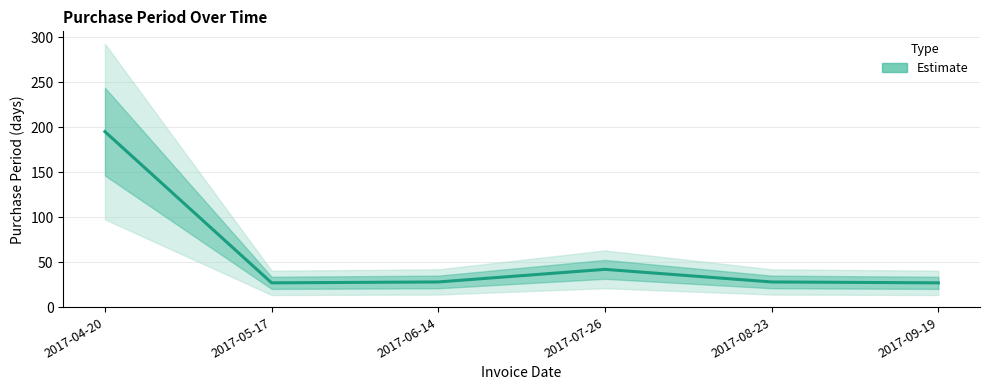

What is the sum of all values?

347